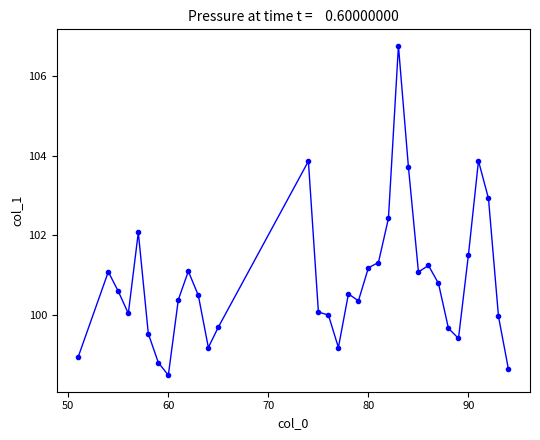

What is the maximum value shown in the chart?

106.8